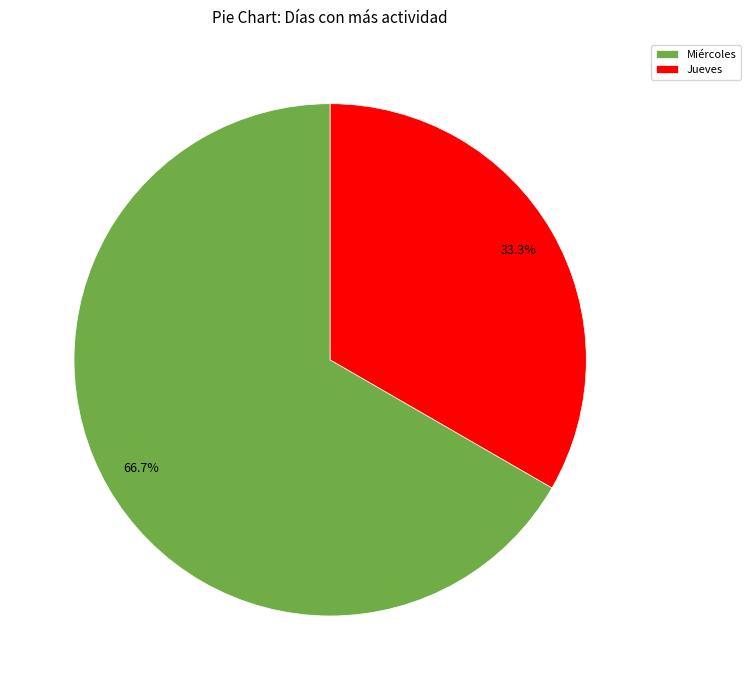

Approximately how many times larger is the value at Jueves compared to Miércoles?

0.5